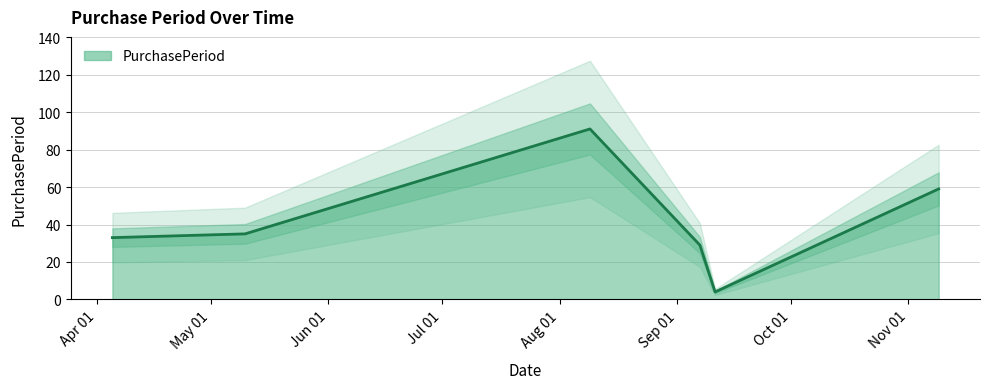

What is the value of the 5th point from the left?

4